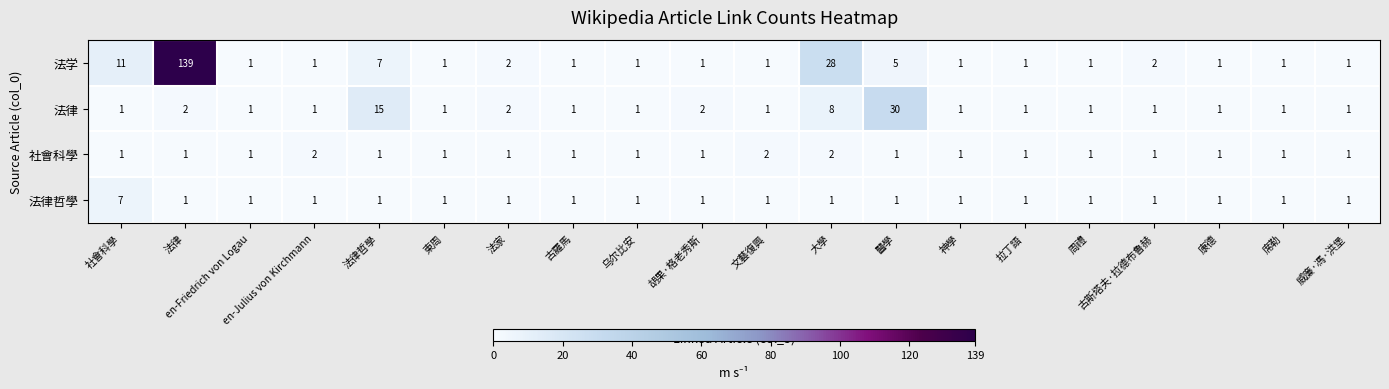

Rank the series by their maximum value, from lowest to highest.

社會科學, 法律哲學, 法律, 法学